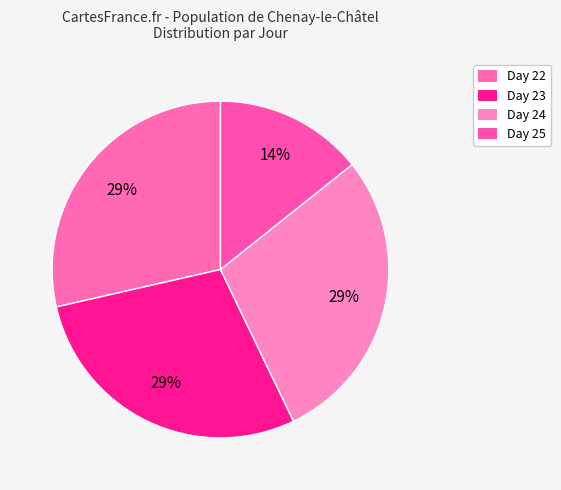

Count the number of slices in the pie.

4